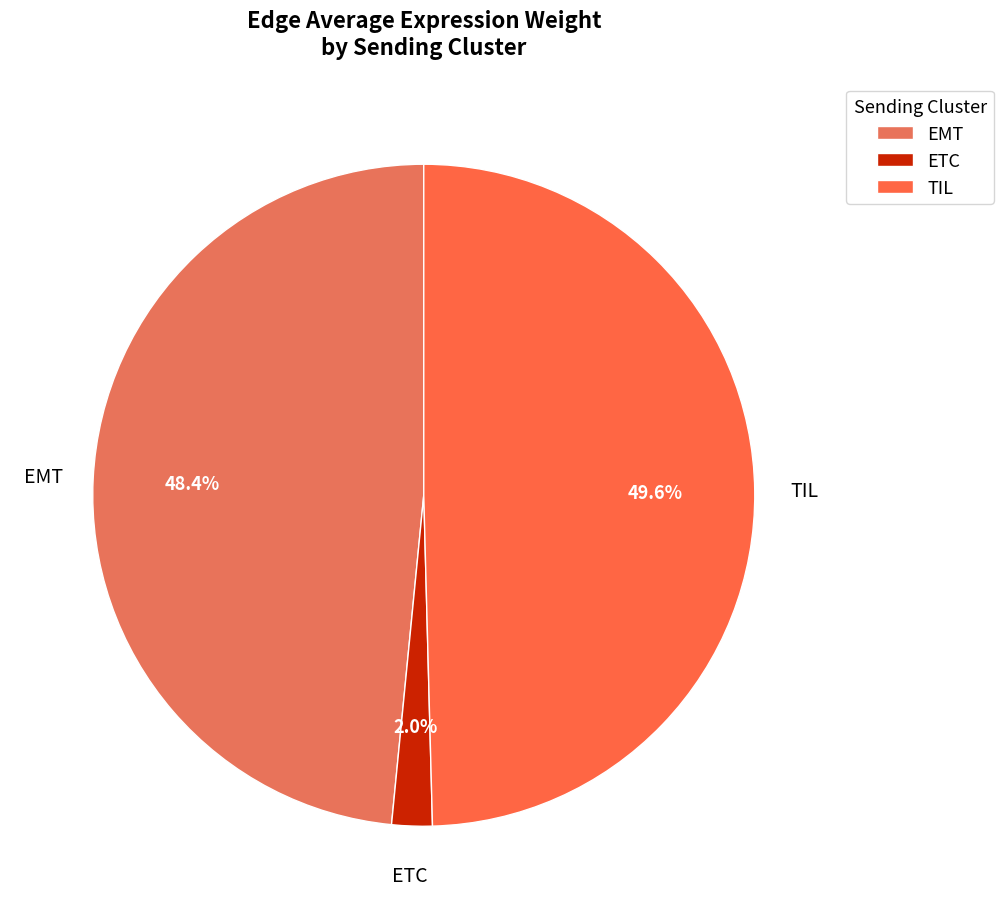

Is there any slice that represents more than half of the pie?

No